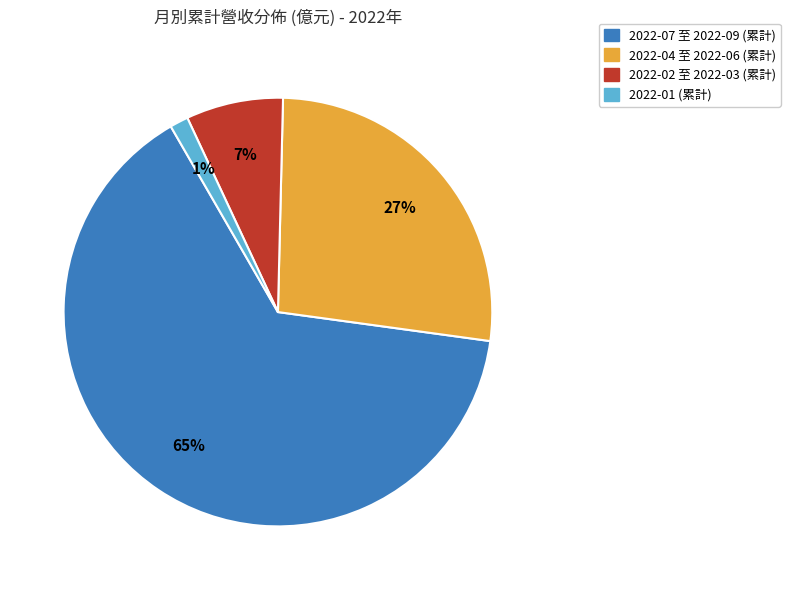

Does any single category account for the majority?

Yes